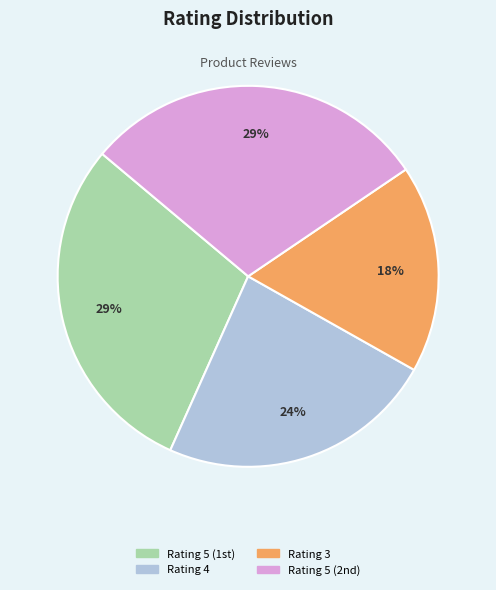

To the nearest percent, what is the average slice percentage?

25%